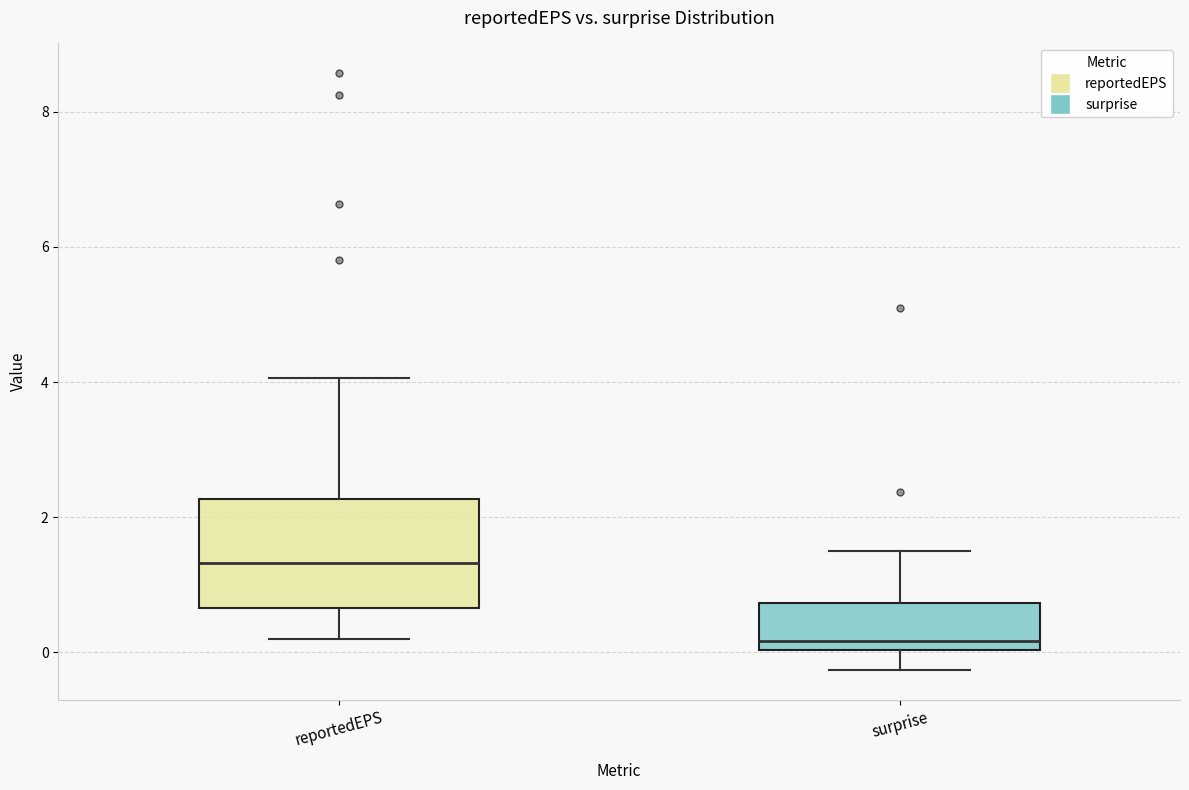

Comparing the boxes themselves (not the whiskers), which one is the tallest?

reportedEPS